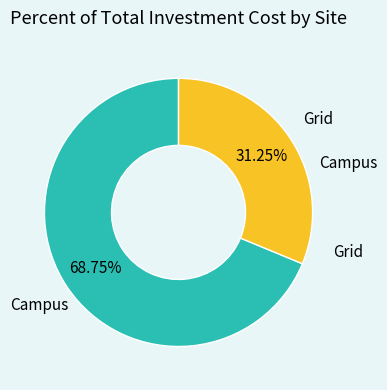

How many segments does this pie chart have?

2